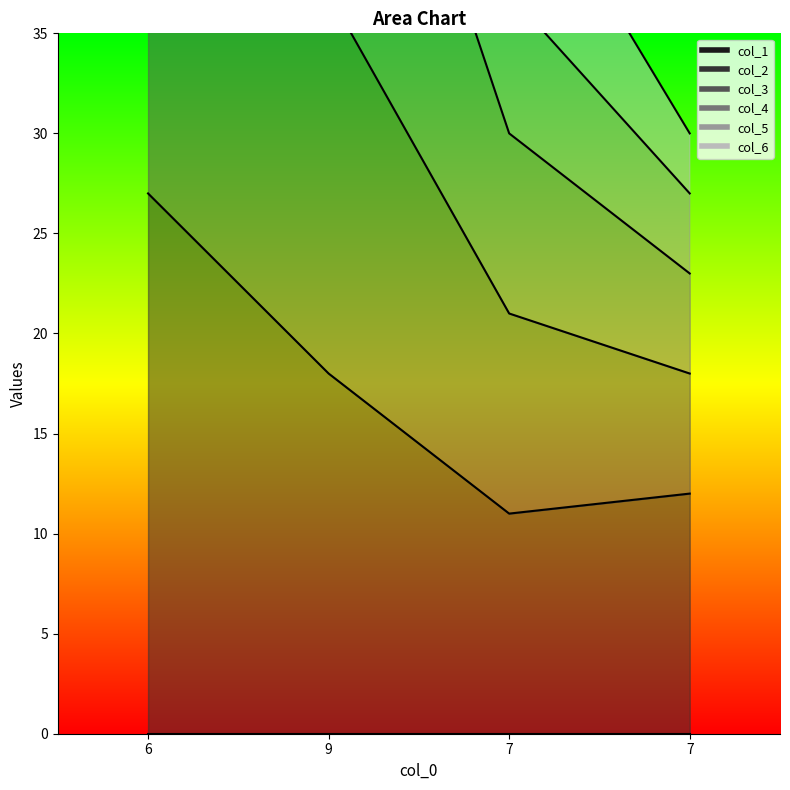

True or false: col_6 and col_3 intersect in this chart.

False